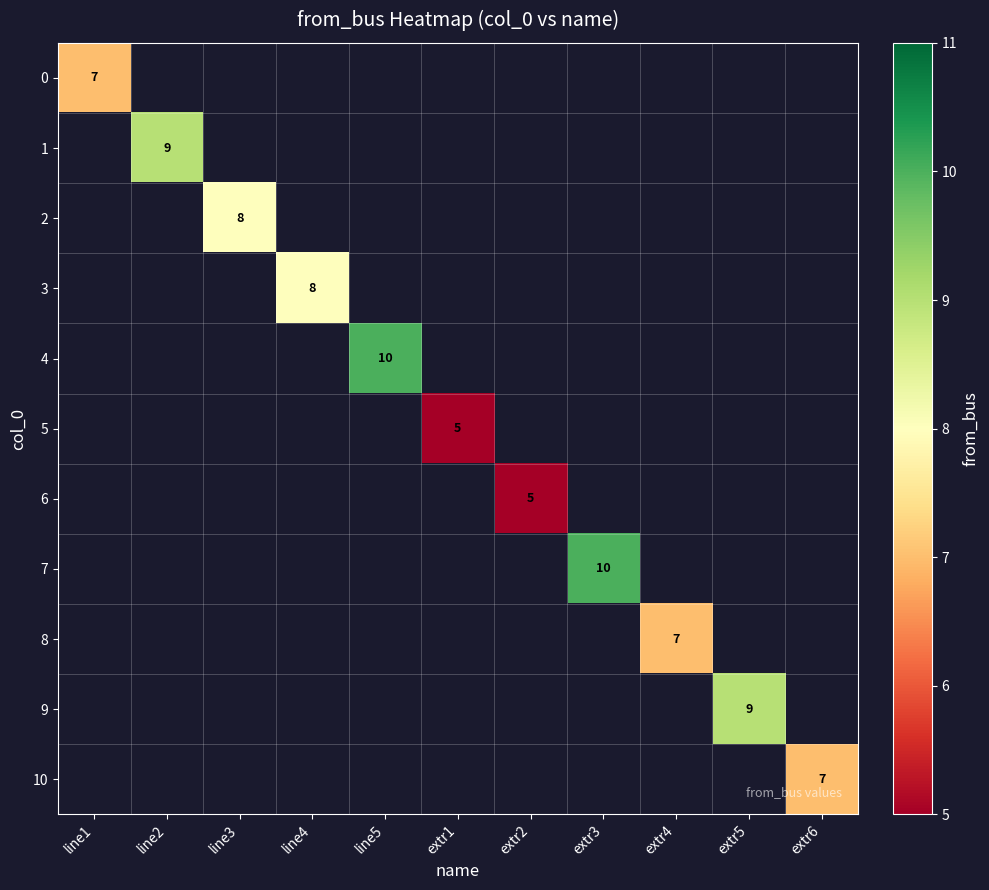

How many distinct data groups are displayed?

11